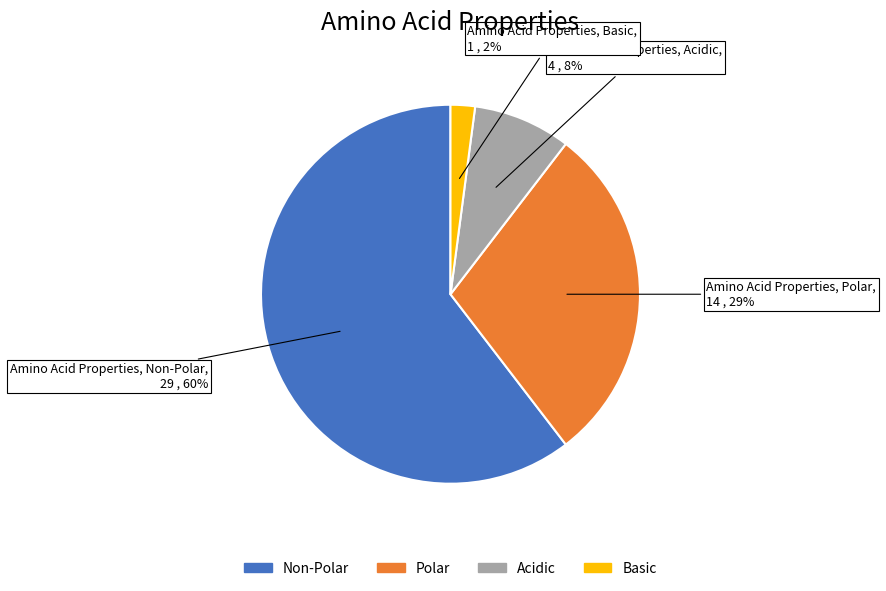

Is the sum of Acidic and Polar greater than half?

No